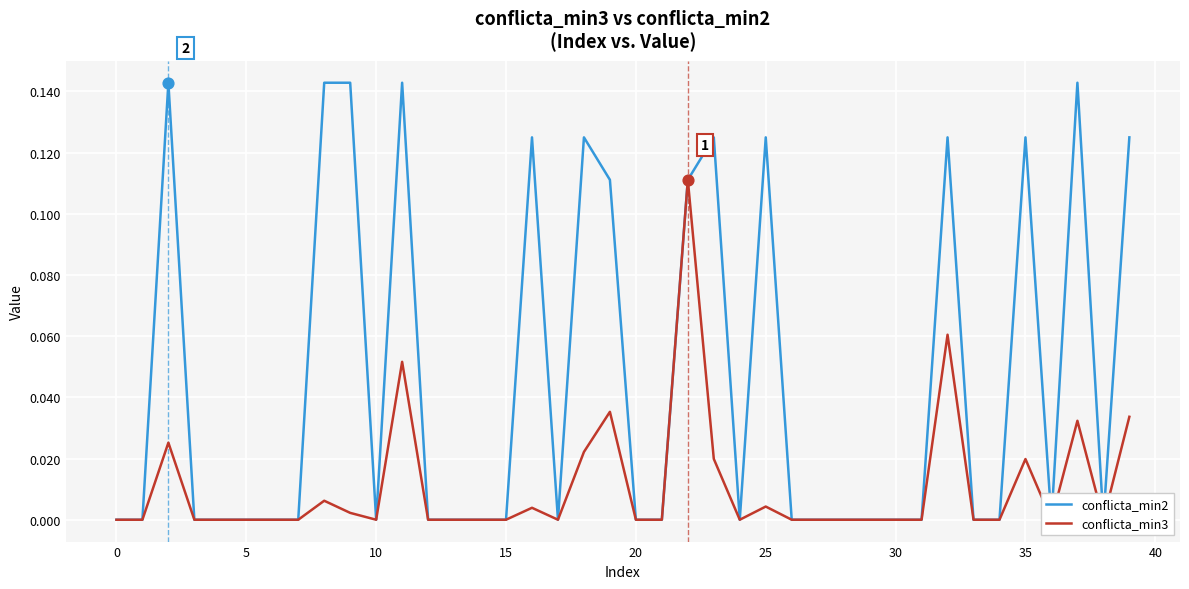

Which series has the widest spread of Y values?

conflicta_min2